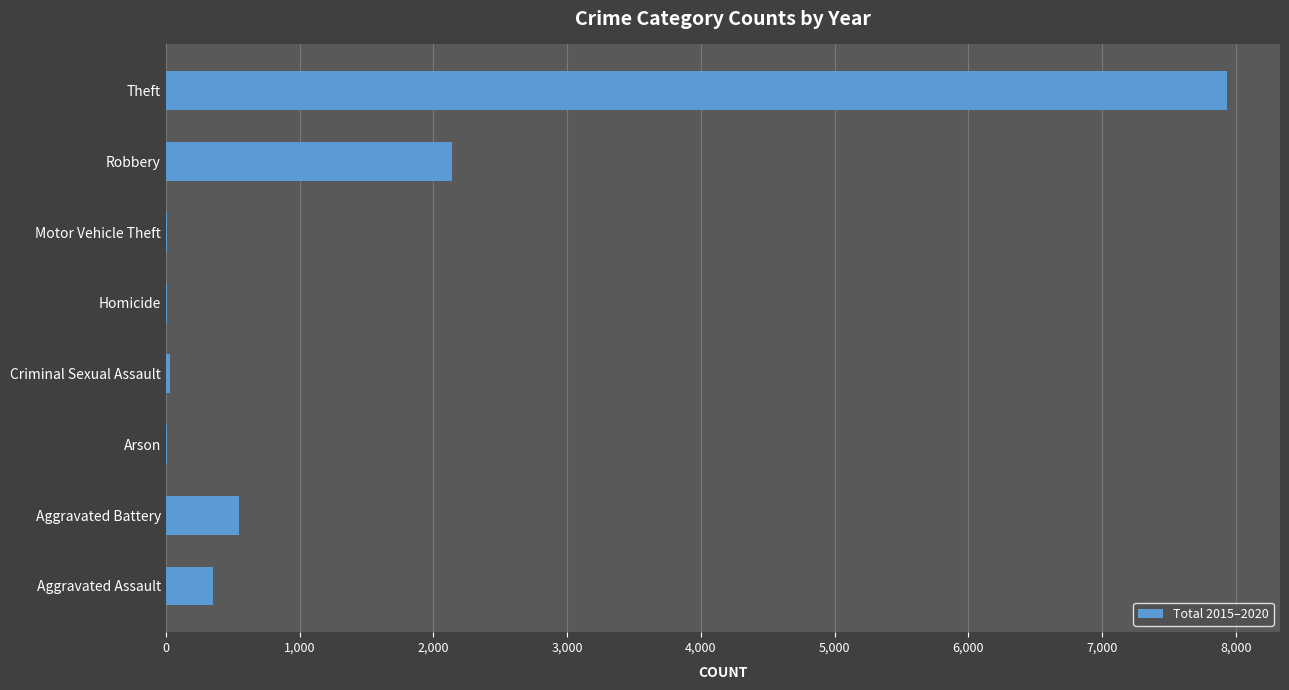

Between Aggravated Battery and Arson, which is larger?

Aggravated Battery